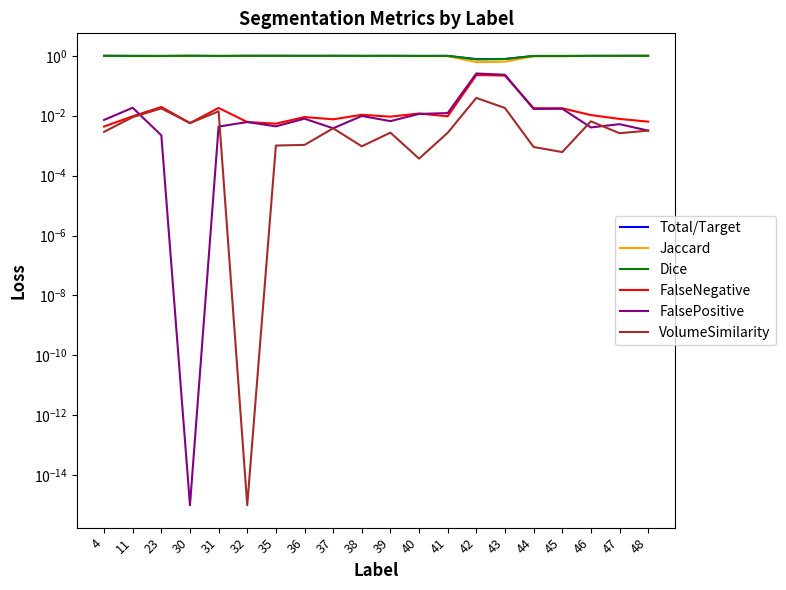

True or false: Jaccard and FalsePositive intersect in this chart.

False